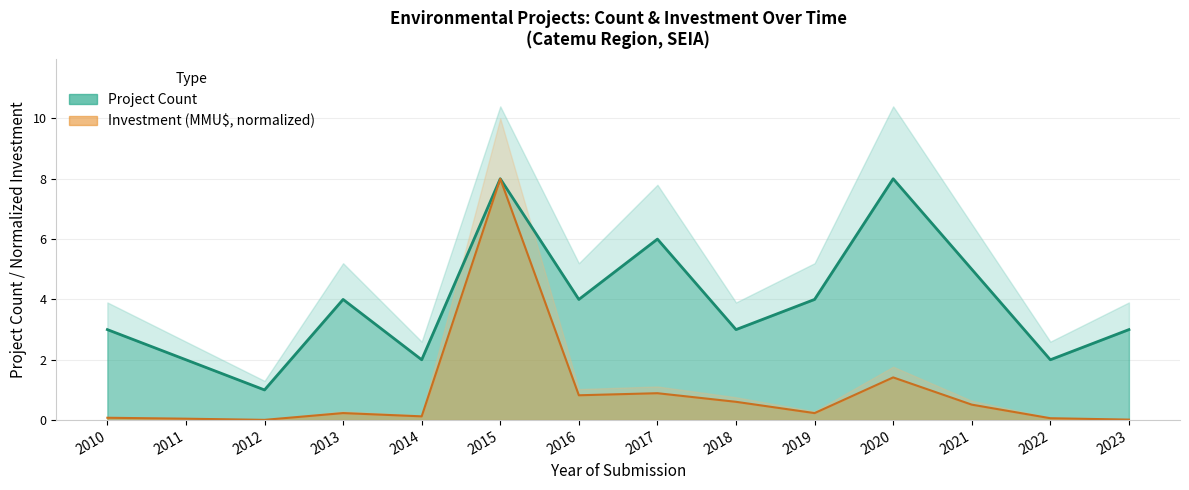

Which series has the largest total across all categories?

Project Count